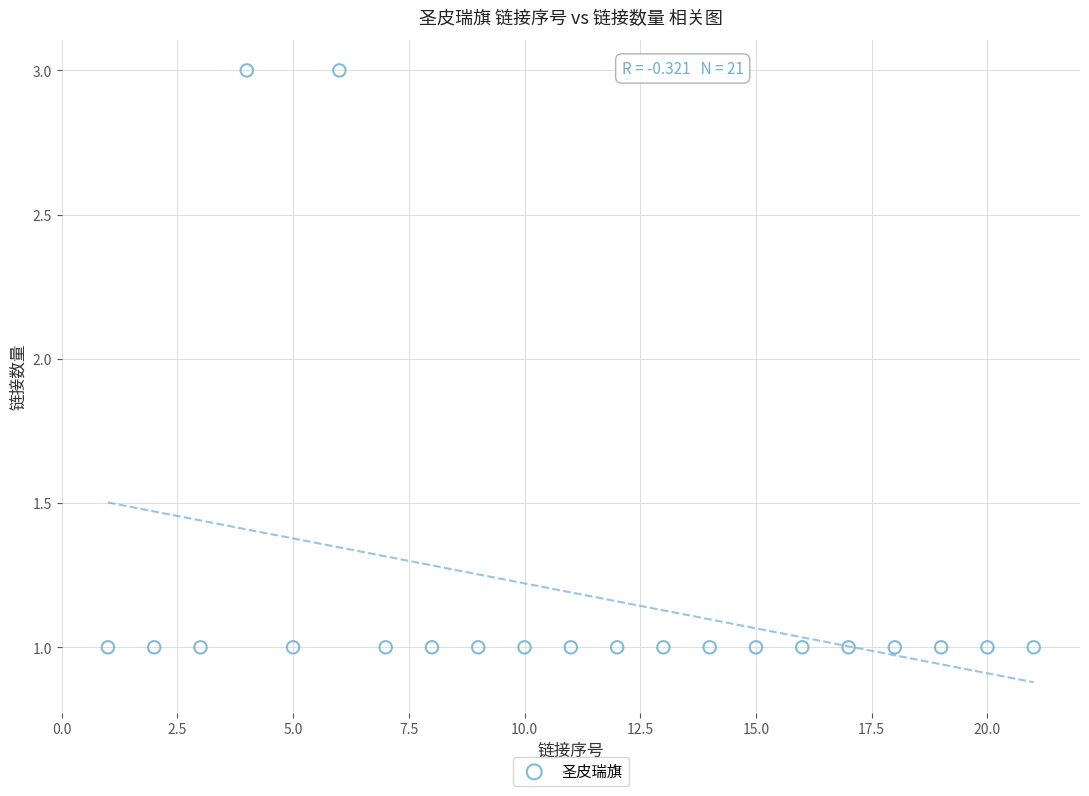

What is the range of X values (max minus min)?

20